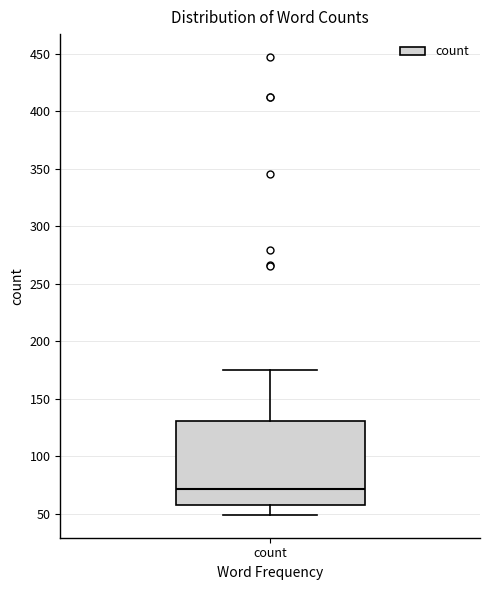

Where does the median line of the box for count sit on the y-axis? The values are not printed on the chart, so give them approximately, as read against the axis.

70